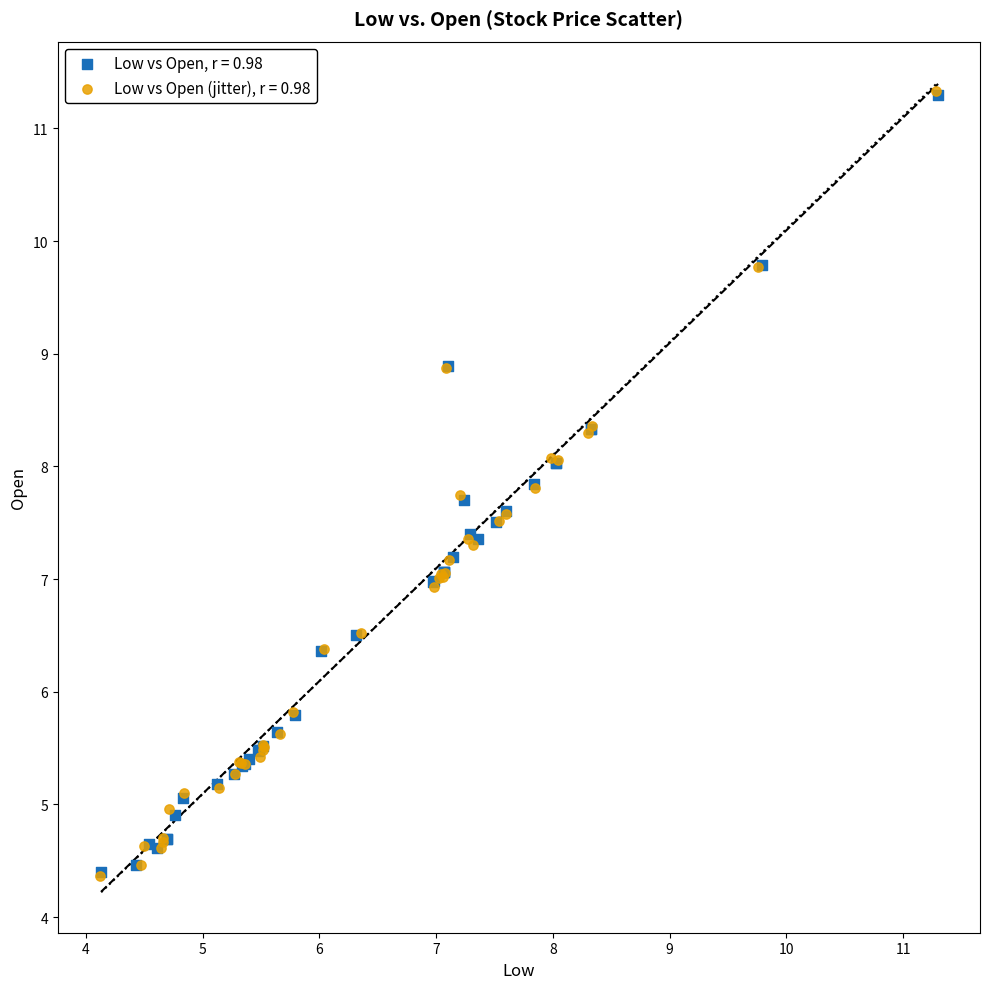

Which series has the widest spread of Y values?

Low vs Open (jitter), r = 0.98